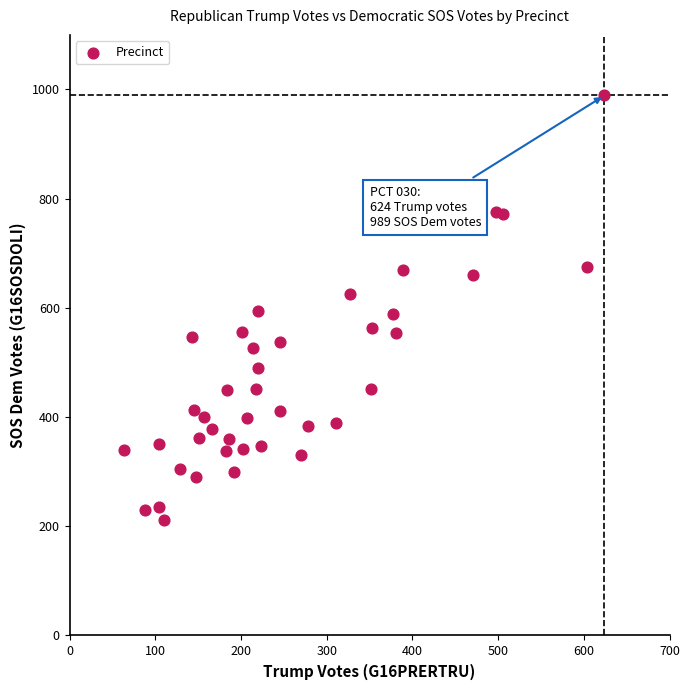

What is the range of Y values (max minus min)?

777